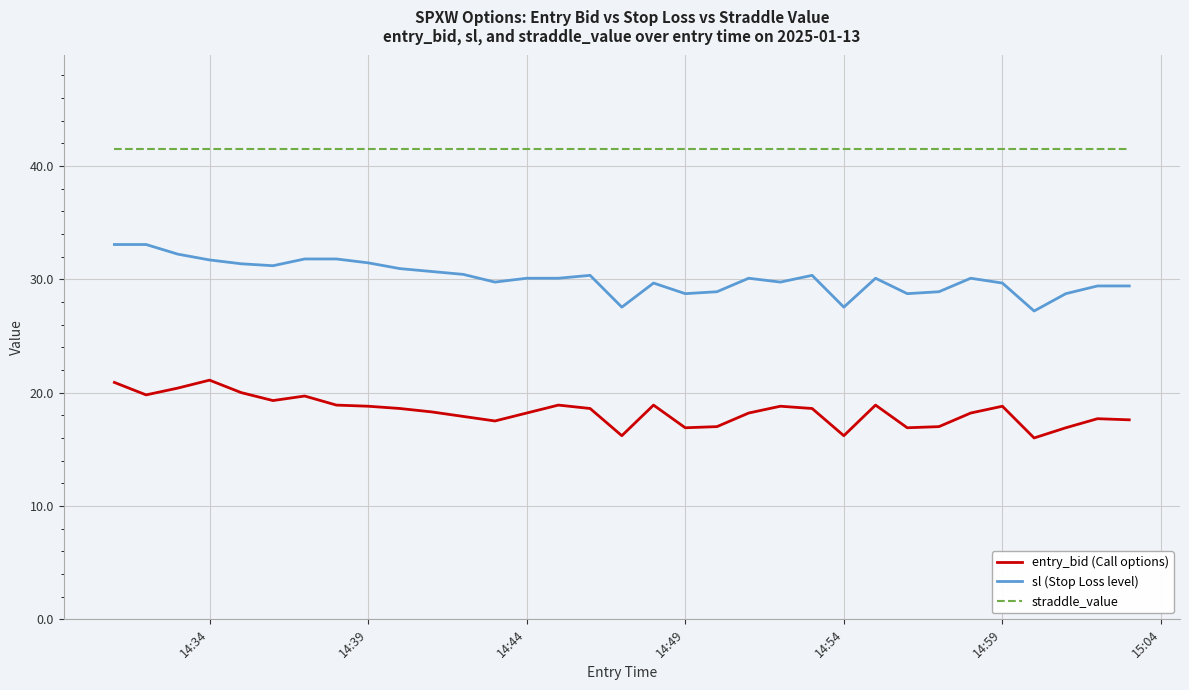

Is this an area chart (filled region under the line)?

No